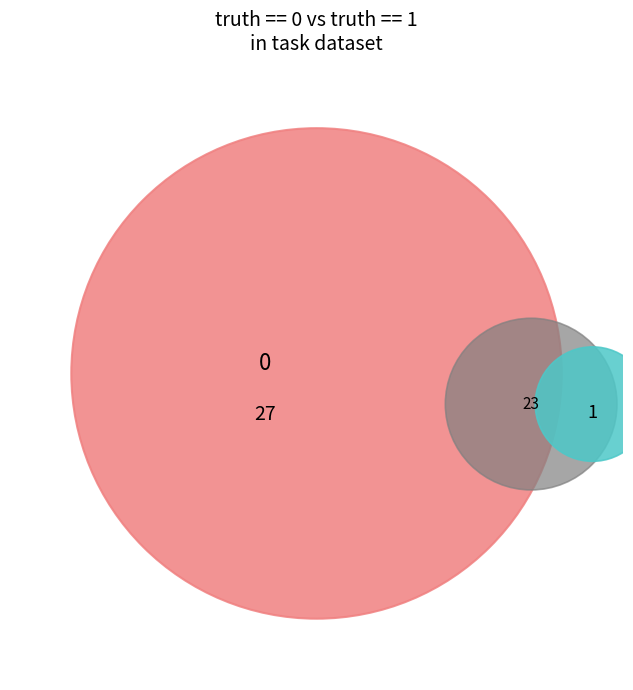

True or false: 1 accounts for 46% of the total.

True